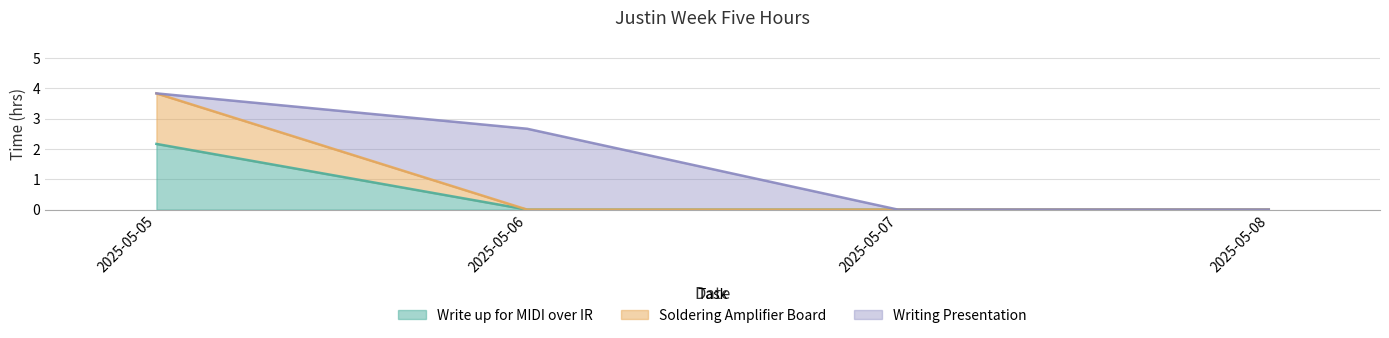

True or false: Write up for MIDI over IR and Soldering Amplifier Board intersect in this chart.

True